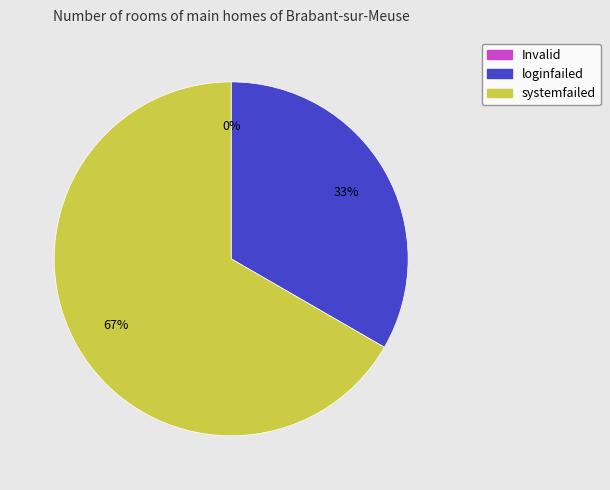

Does any single category account for the majority?

Yes